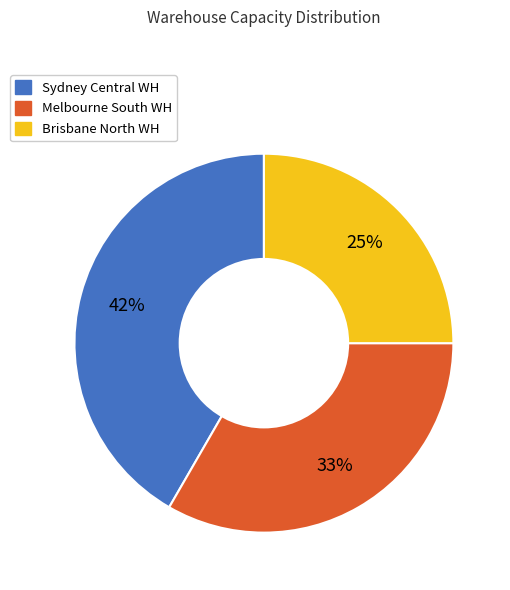

What is the smallest slice in the pie chart?

Brisbane North WH